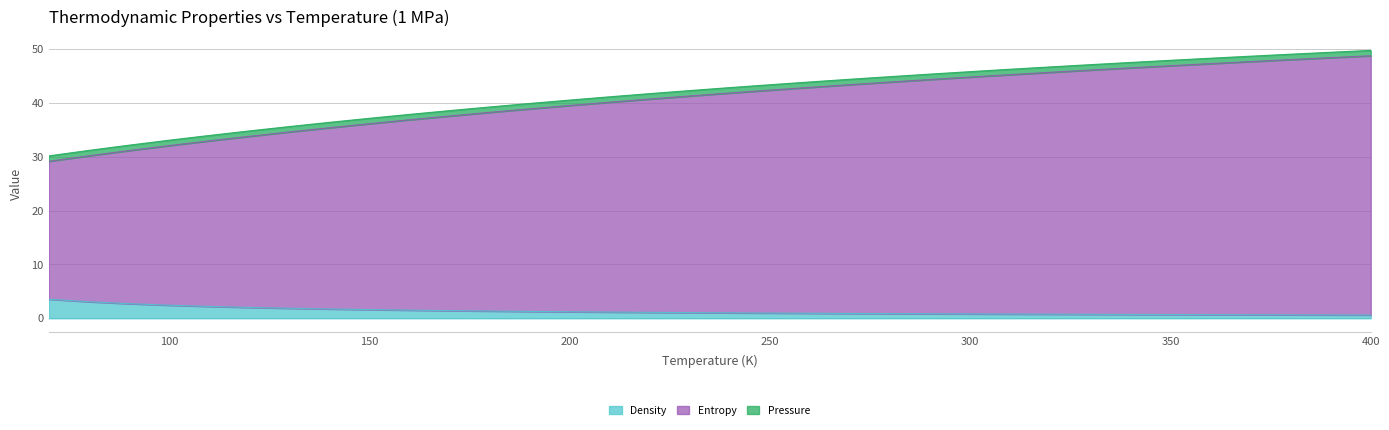

True or false: Density has more than 1 interior local peaks.

False